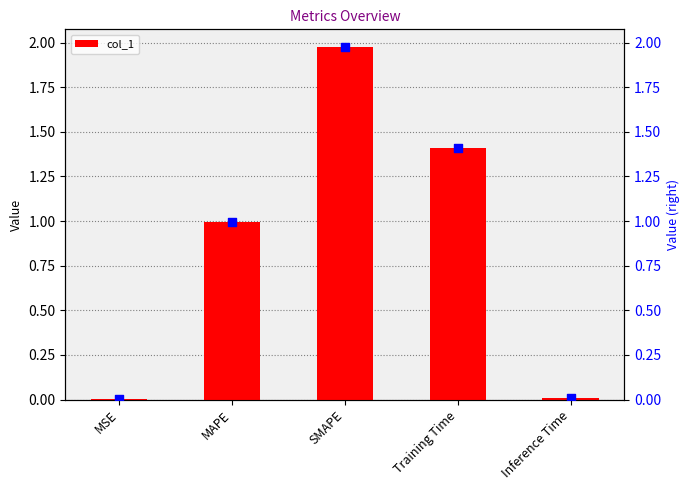

Which series contains the lowest Y value?

col_1